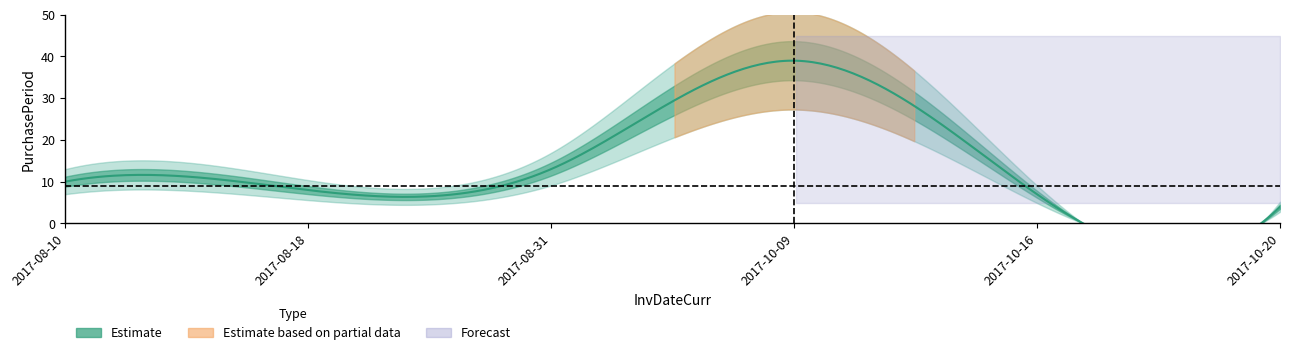

Reading left to right, extract all data points from this chart.

10	8	13	39	7	4